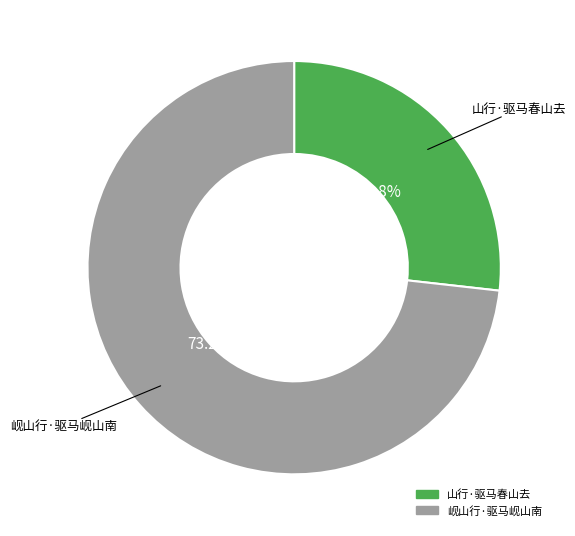

True or false: 山行·驱马春山去 accounts for 27% of the total.

True